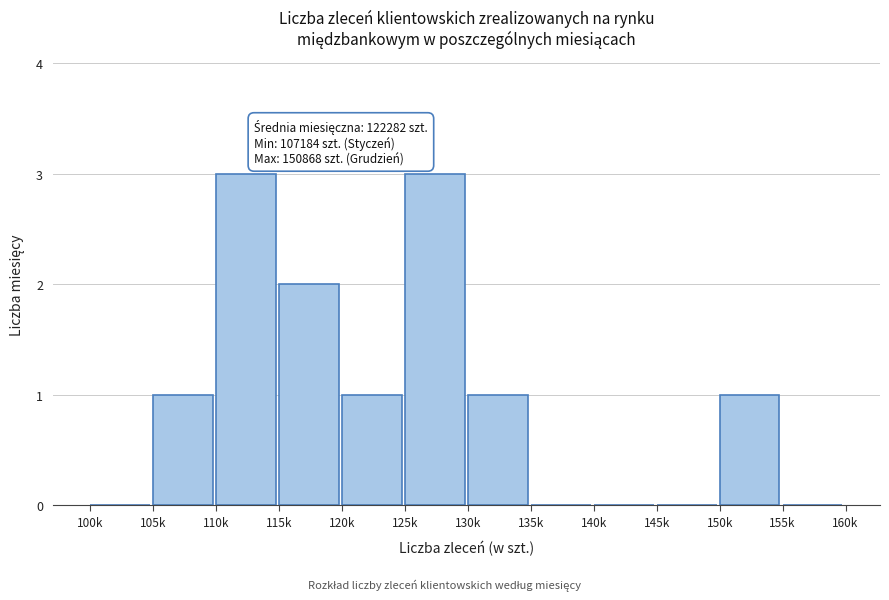

Reading left to right, list all the values displayed in this chart.

100k=0	105k=1	110k=3	115k=2	120k=1	125k=3	130k=1	135k=0	140k=0	145k=0	150k=1	155k=0